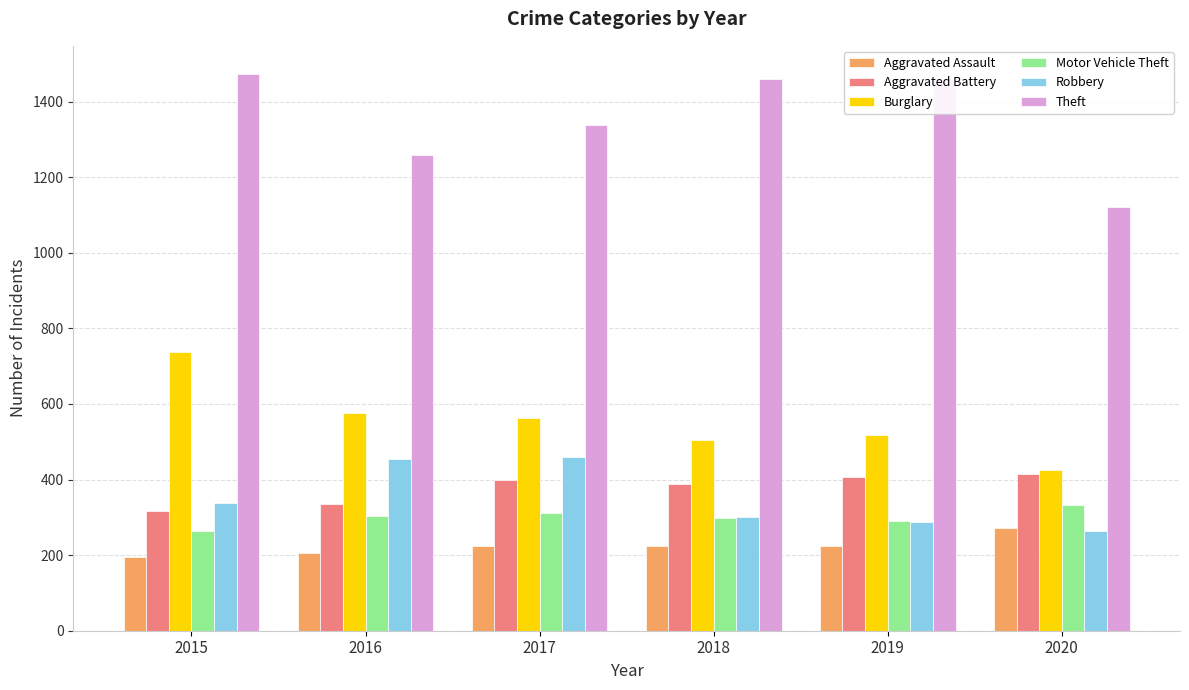

Rank the series by their maximum value, from highest to lowest.

Theft, Burglary, Robbery, Aggravated Battery, Motor Vehicle Theft, Aggravated Assault